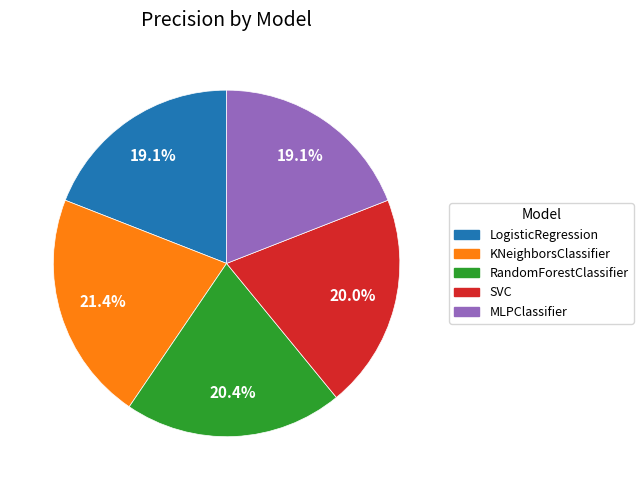

Is LogisticRegression the majority of the pie?

No